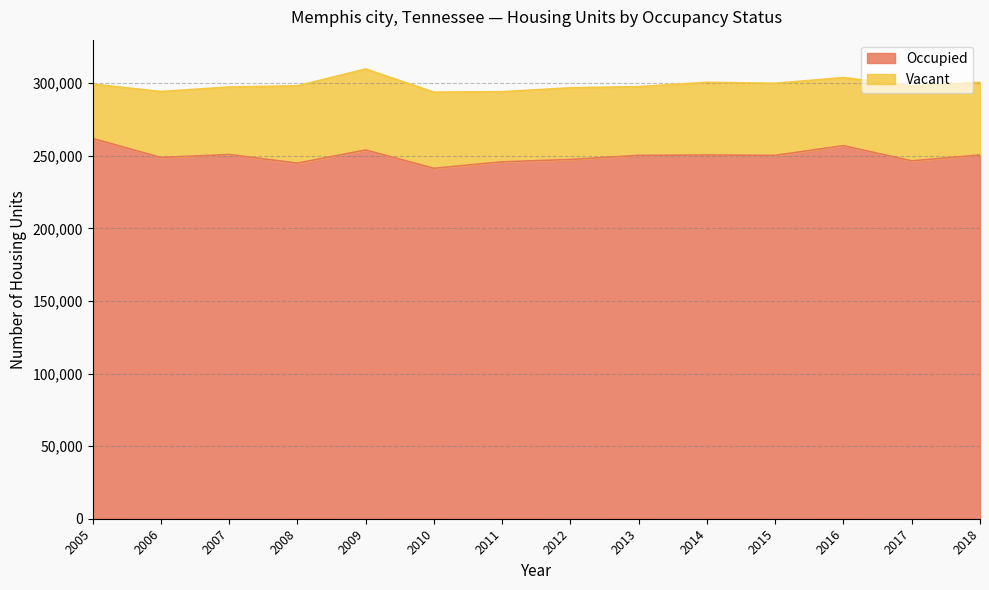

What is the difference between the maximum and minimum values?

20583